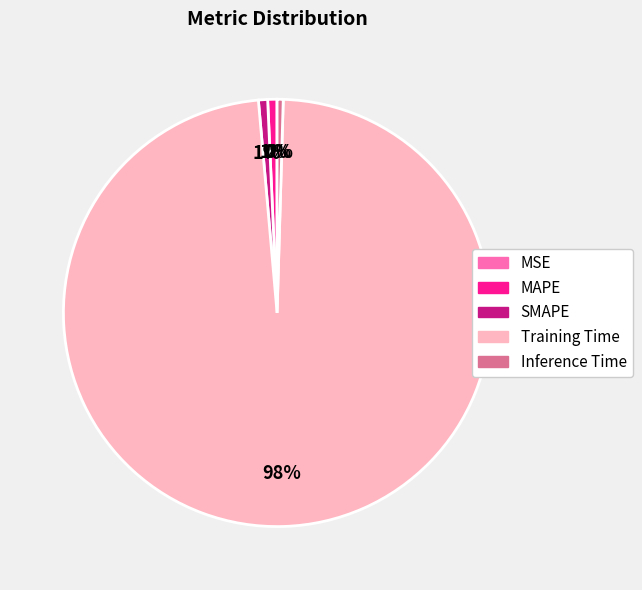

Is it true that MAPE is 11% of the pie?

False